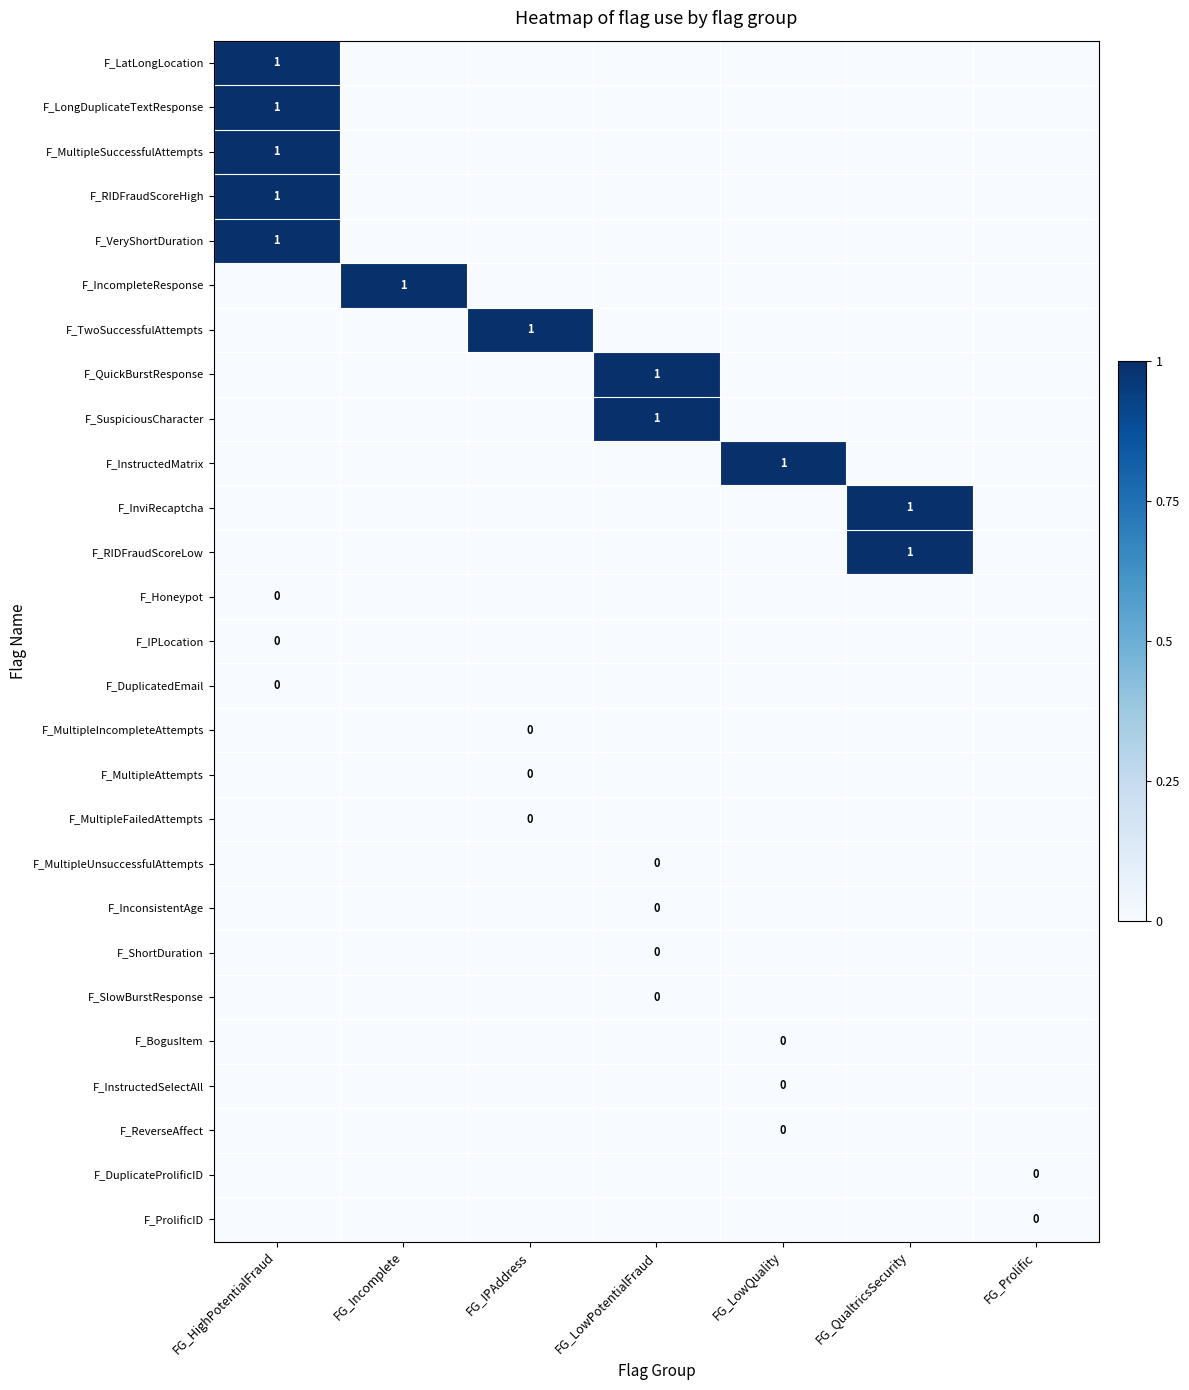

Where does the F_MultipleSuccessfulAttempts series first go above 0?

FG_HighPotentialFraud